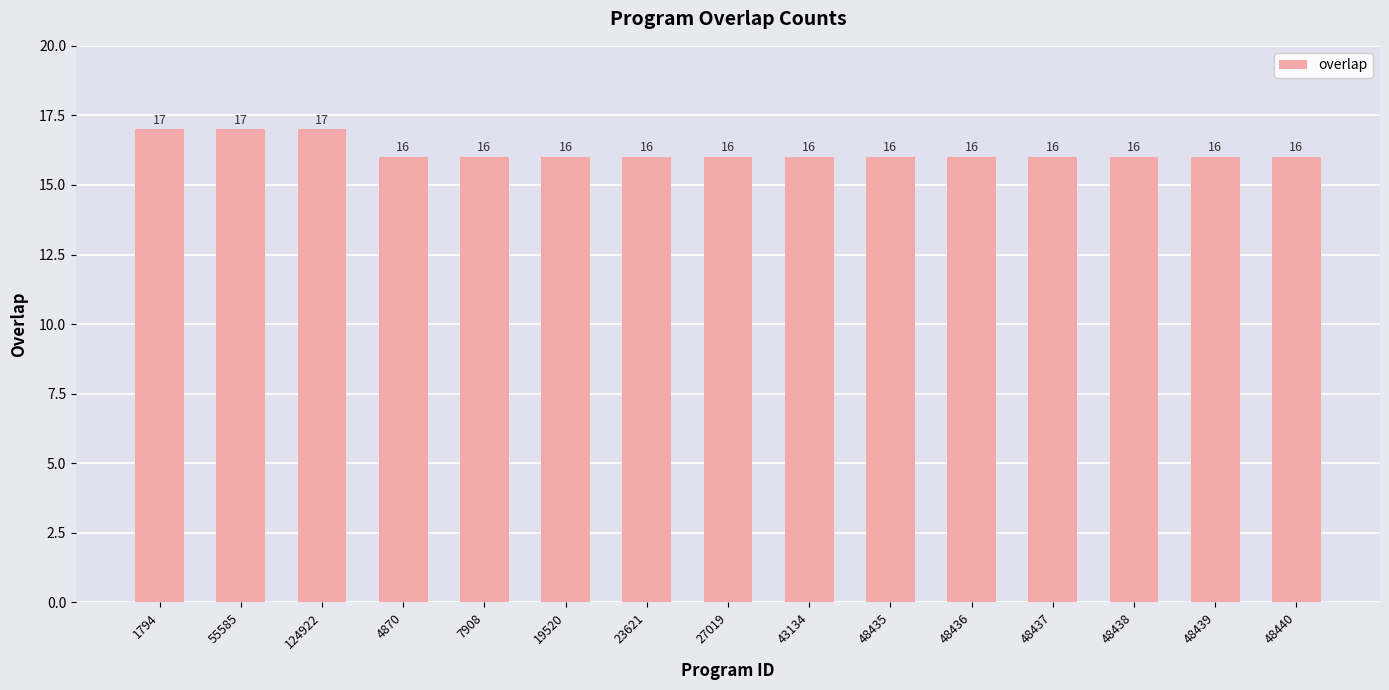

What is the label of the 7th bar from the right?

43134